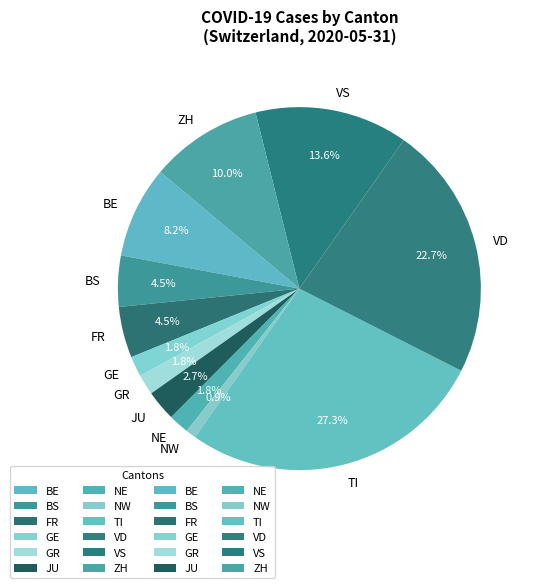

How many segments does this pie chart have?

12